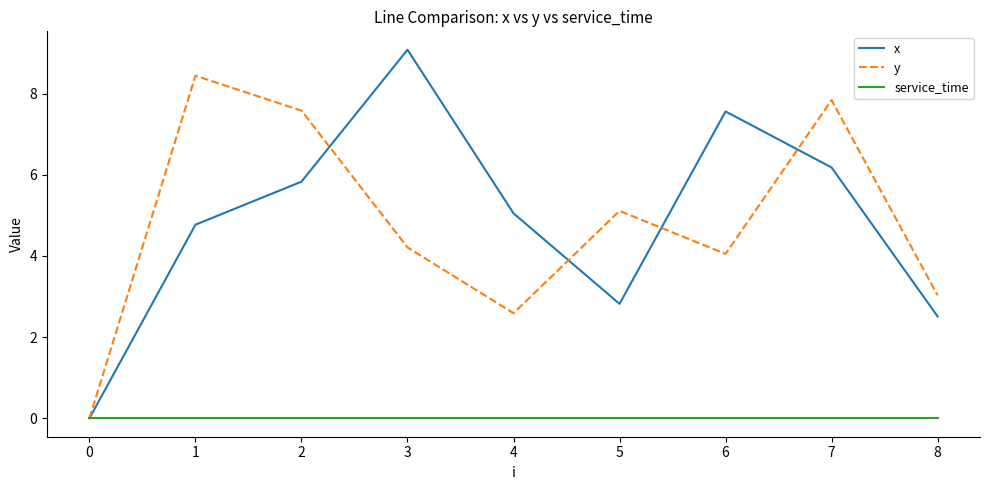

Which series has the widest spread of values?

x